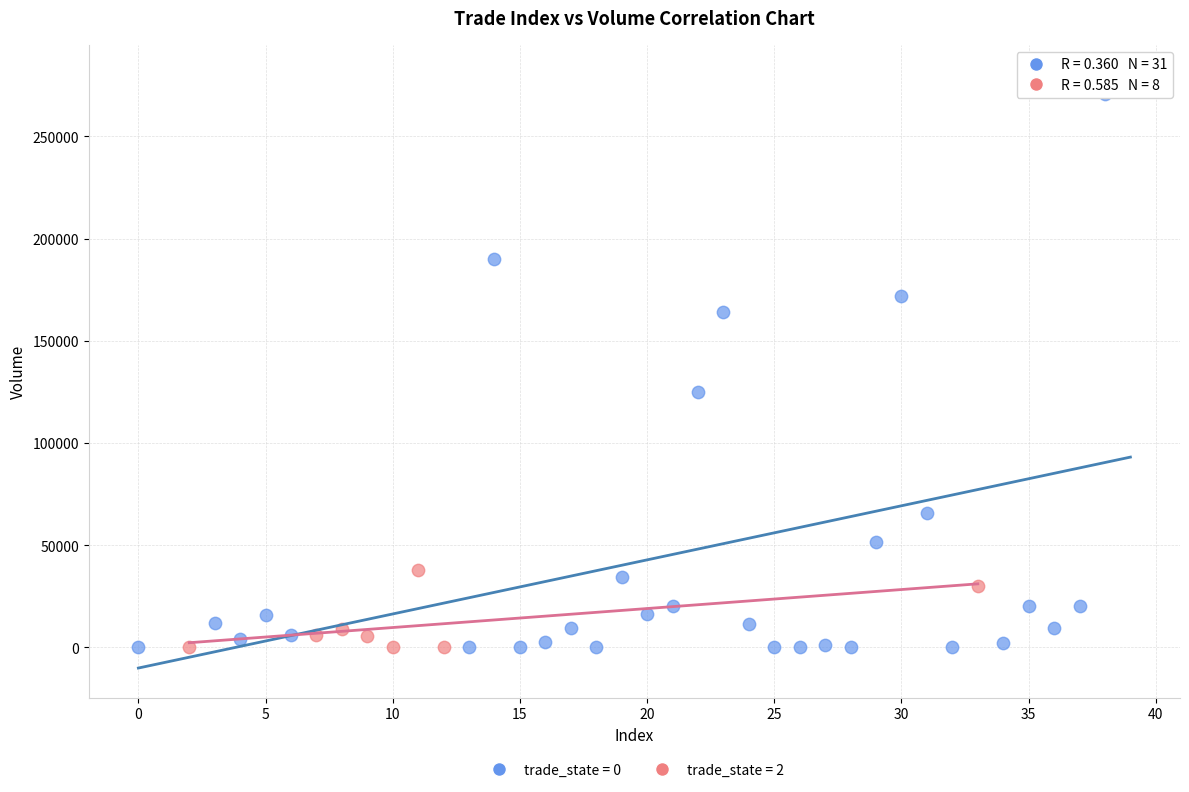

Which series reaches the maximum Y coordinate?

trade_state = 0